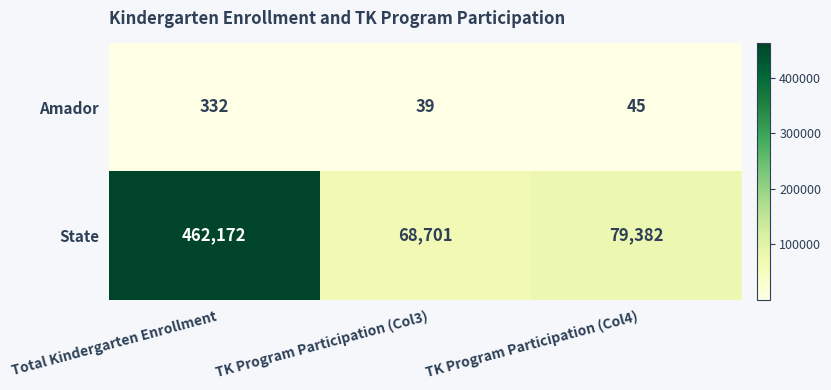

What is the difference between the maximum and minimum values in the Amador series?

293